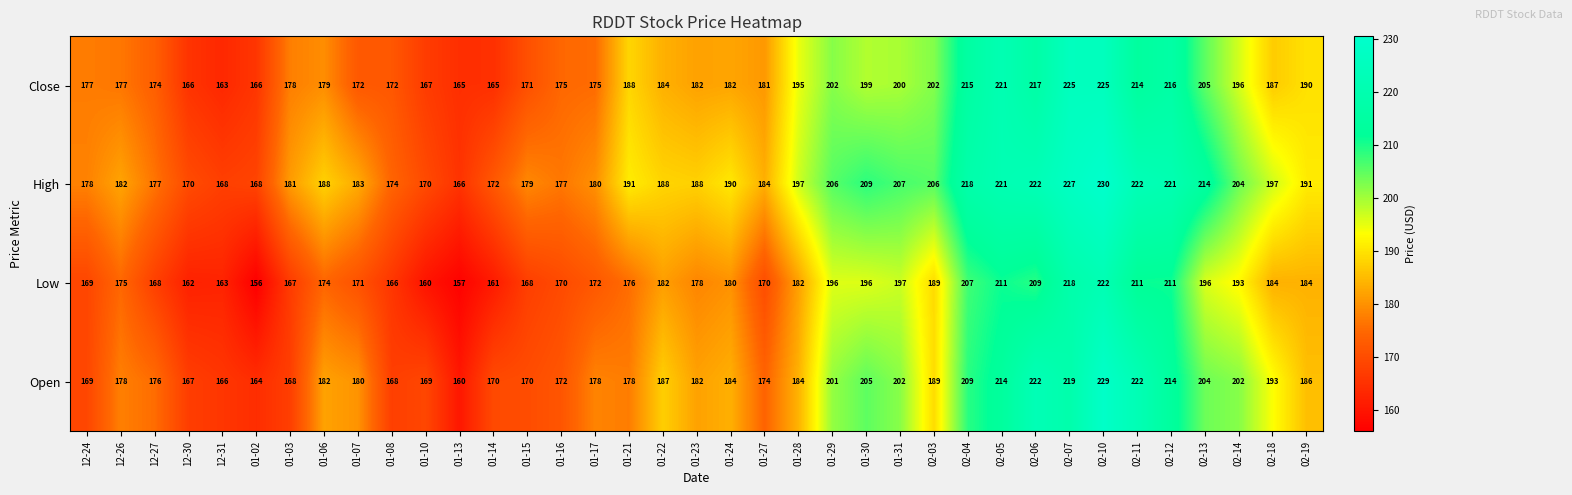

At which category is the sum across all series the highest?

02-10